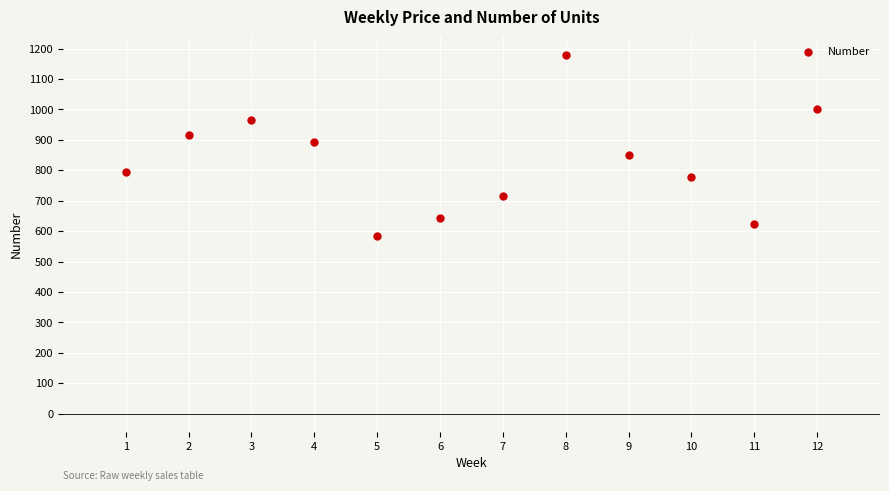

What is the range of X values (max minus min)?

11